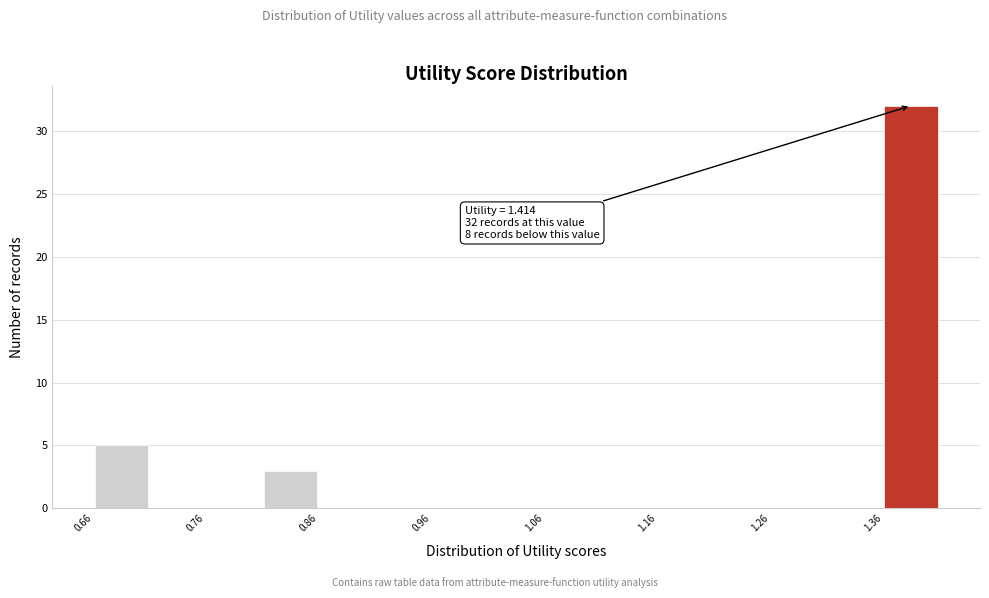

Around what value on the x-axis is the tallest bar? Give the approximate position of its centre, as read against the axis.

1.38